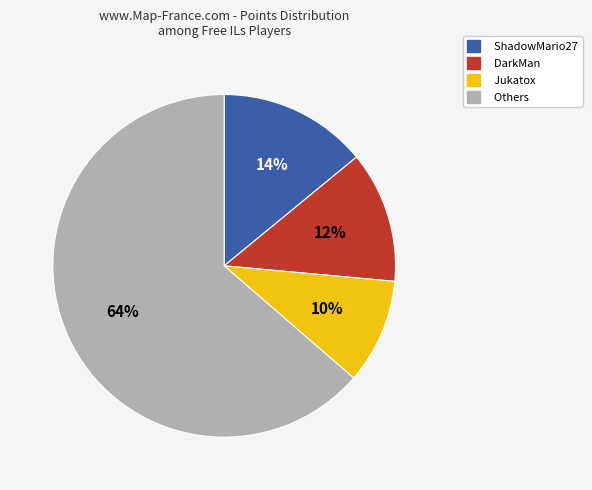

To the nearest percent, what is the difference between the Others and Jukatox slice percentages?

54%